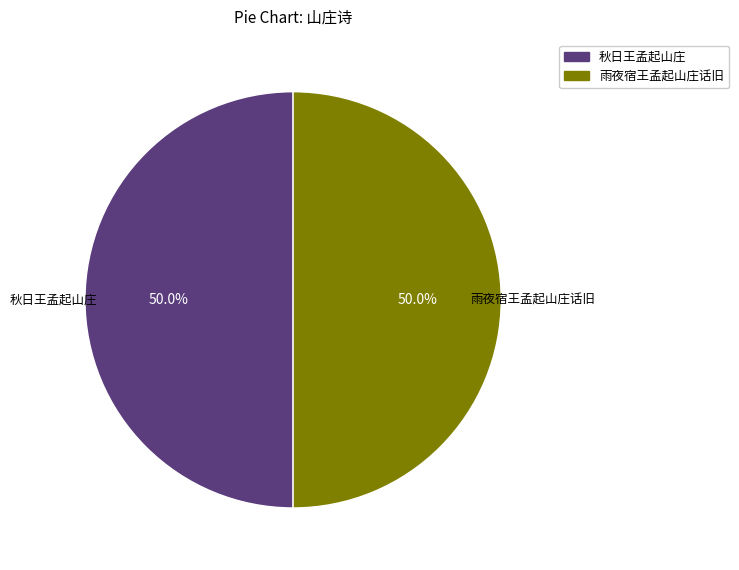

Count the number of slices in the pie.

2